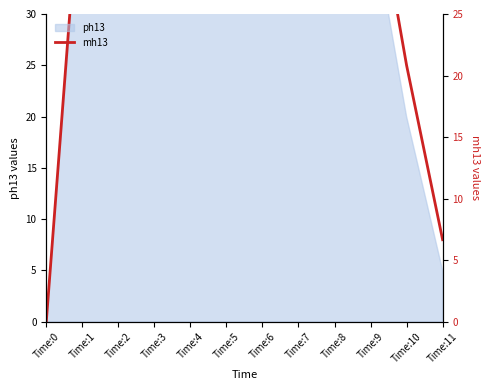

List the labels in order of value, largest first.

Time:7, Time:6, Time:5, Time:8, Time:2, Time:3, Time:4, Time:1, Time:9, Time:10, Time:11, Time:0